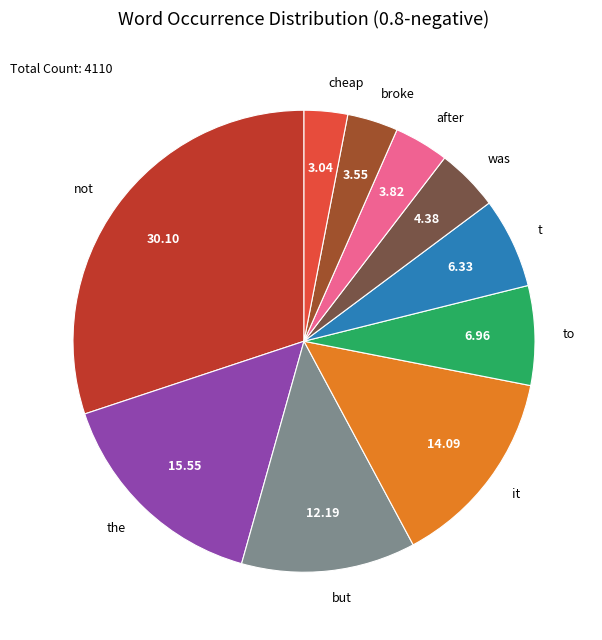

Is the sum of after and but greater than half?

No